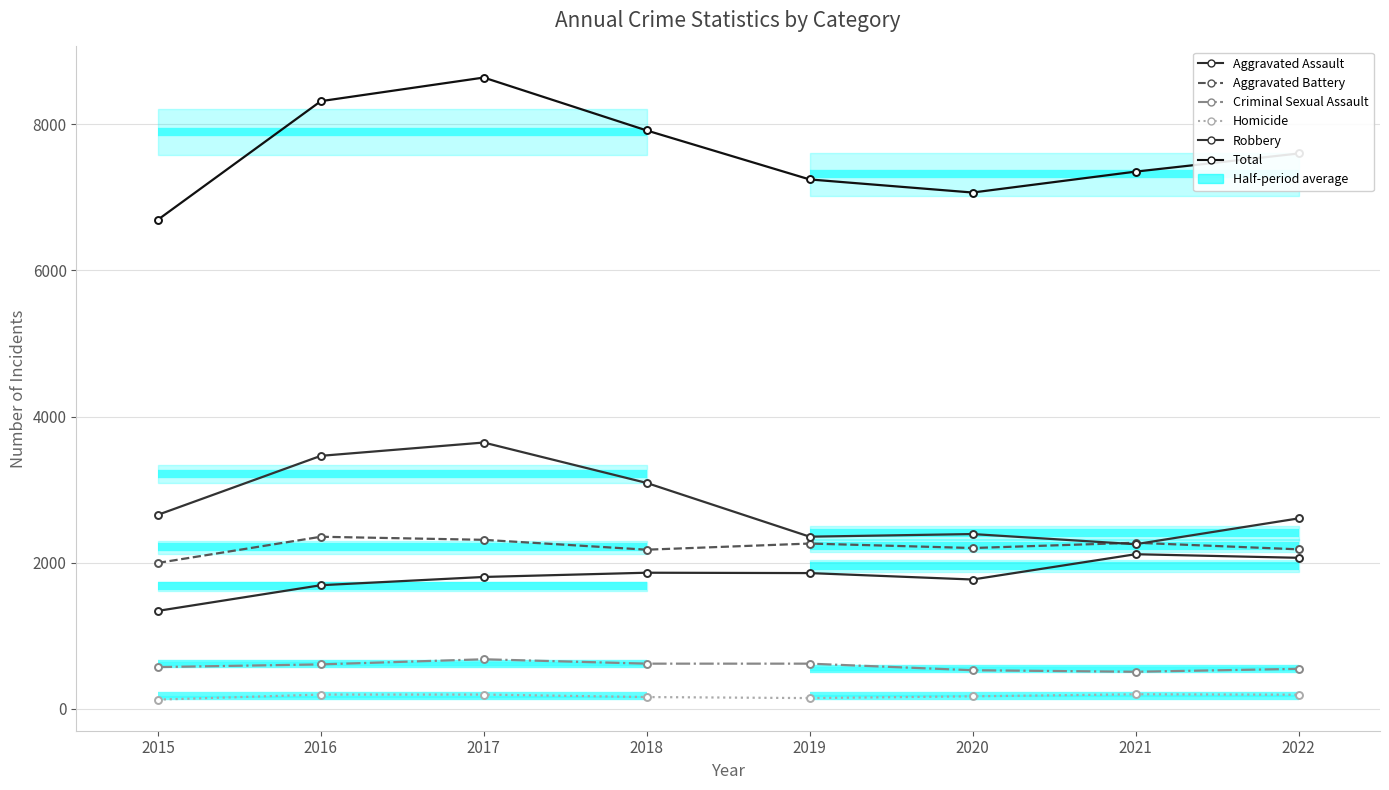

What is the difference between the second highest and minimum values in the Total series?

1622